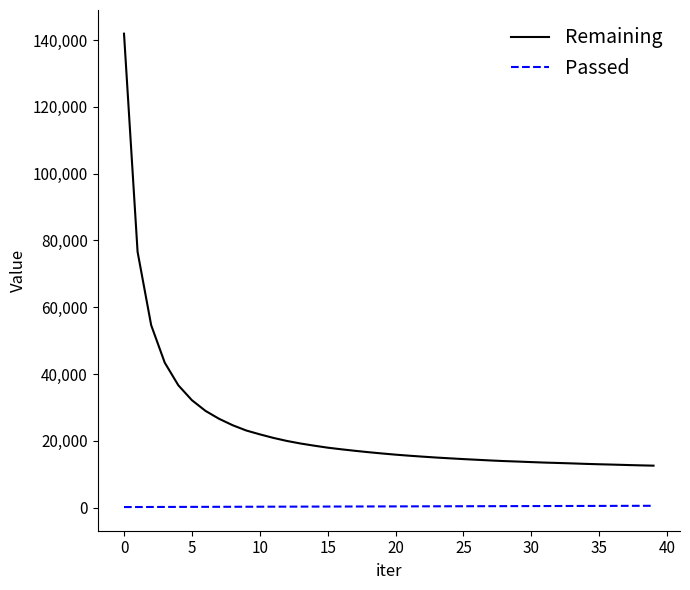

How many categories are shown in the chart?

40